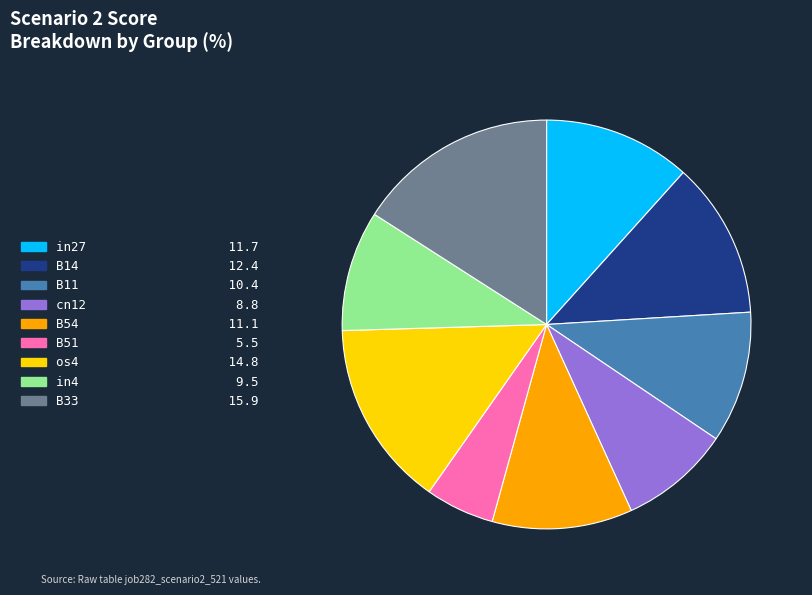

Is the sum of cn12 and B14 greater than half?

No